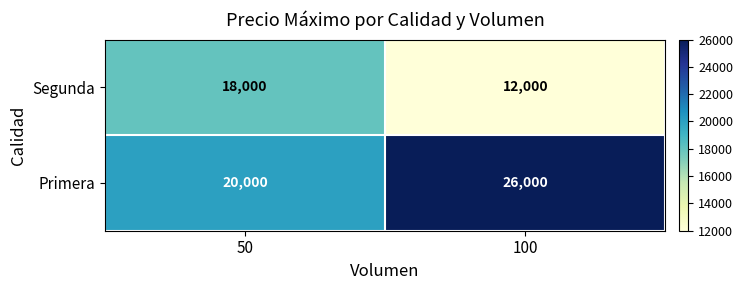

What is the total value across all series at 50?

38000